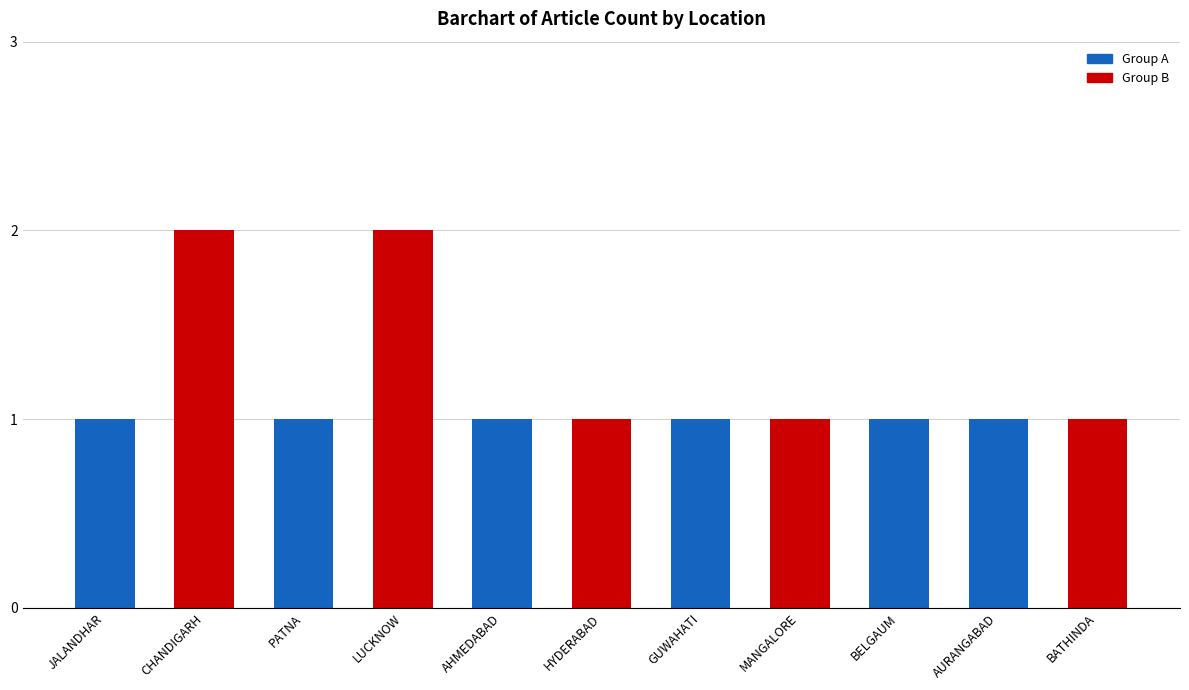

Reading right to left, transcribe all the data shown in this chart.

1	1	1	1	1	1	1	2	1	2	1